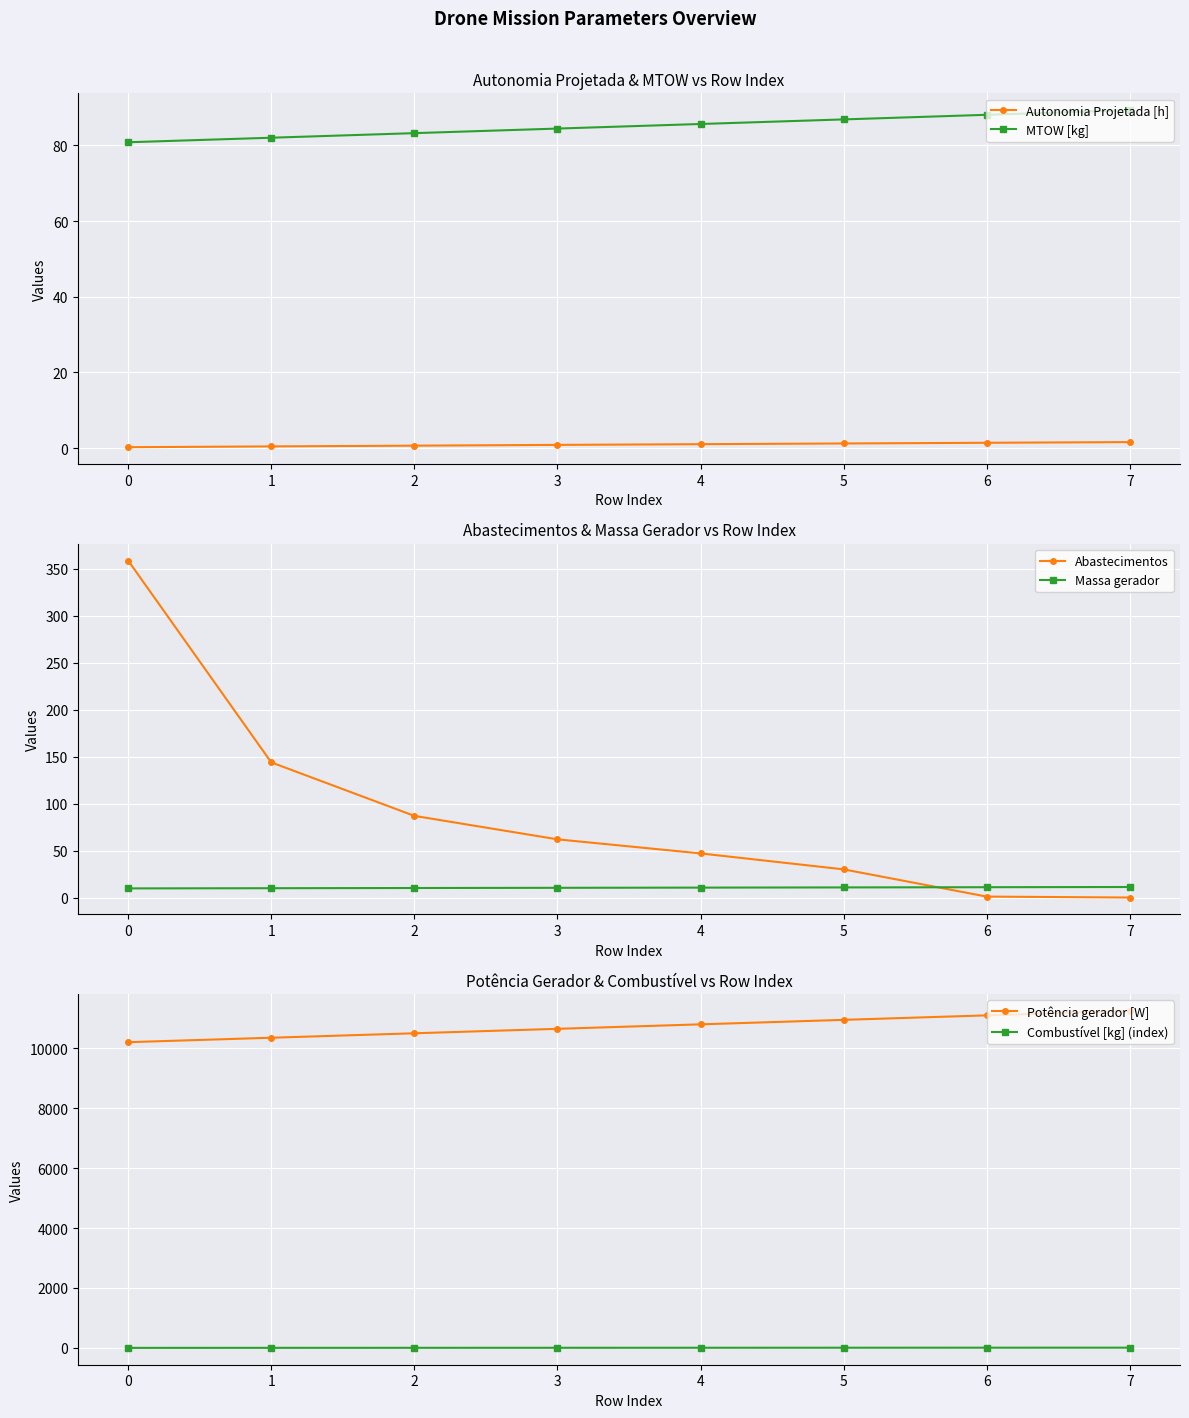

True or false: MTOW [kg] has a value of 86.9 at 5.

True